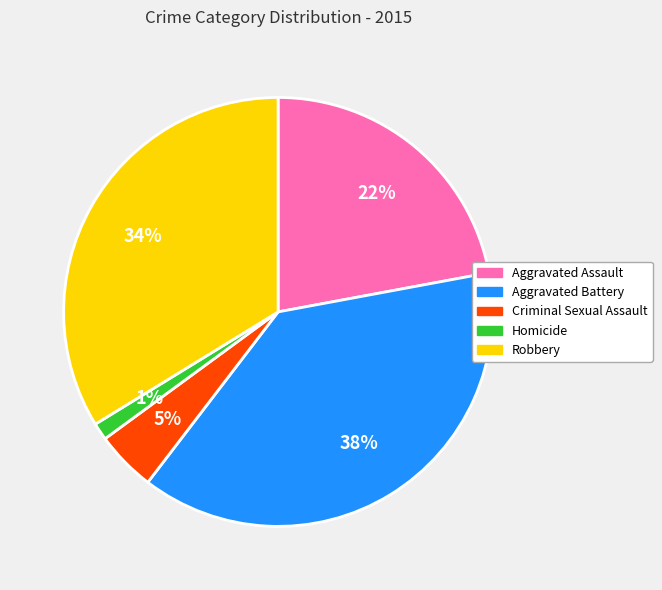

Is Criminal Sexual Assault the majority of the pie?

No